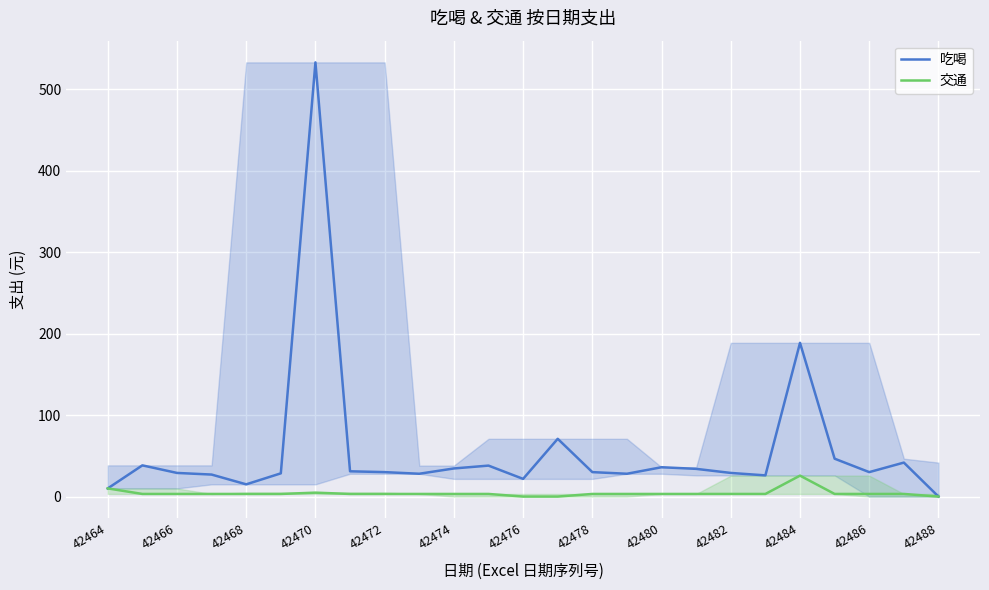

How many values in 吃喝 are above zero?

24